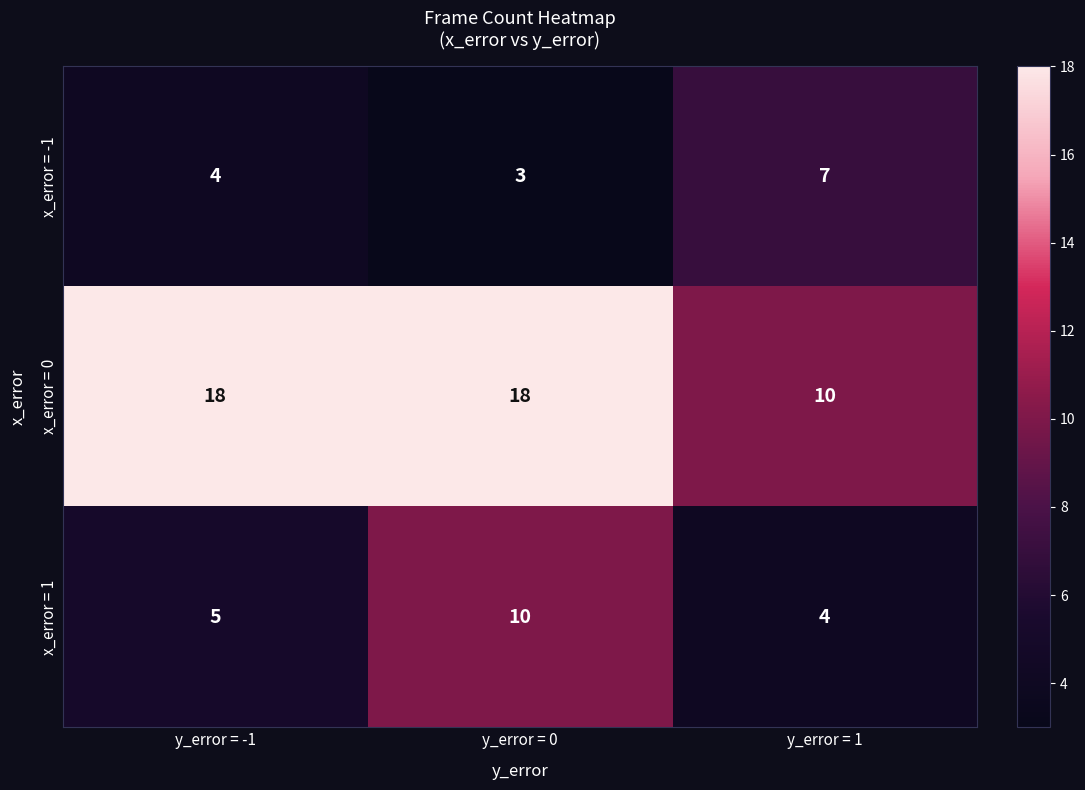

Reading left to right, transcribe all the data shown in this chart.

x_error = -1: y_error = -1=4	y_error = 0=3	y_error = 1=7
x_error = 0: y_error = -1=18	y_error = 0=18	y_error = 1=10
x_error = 1: y_error = -1=5	y_error = 0=10	y_error = 1=4